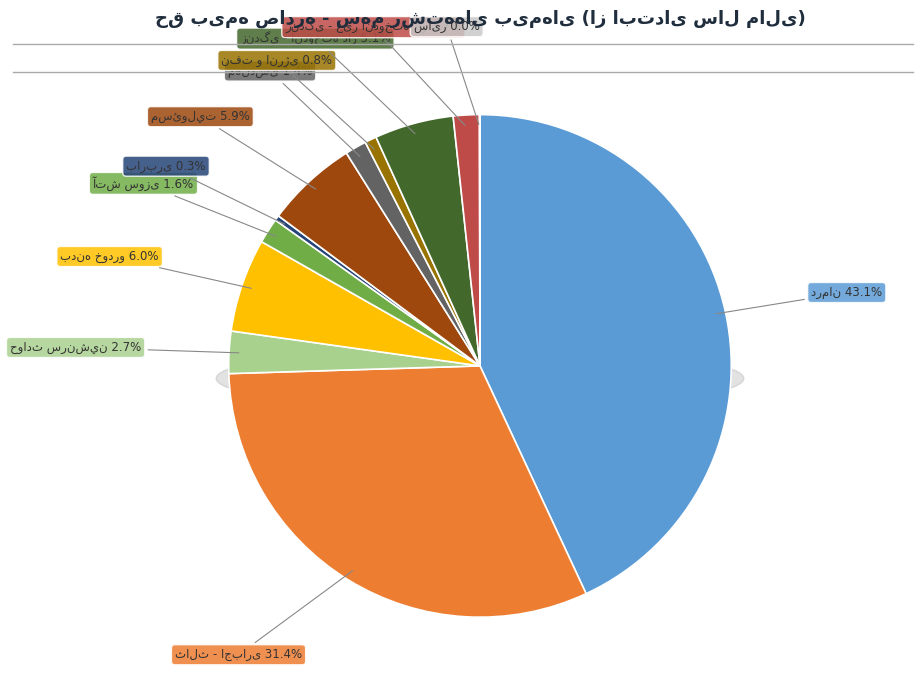

What is the change in value from نفت و انرژی to زندگی - اندوخته دار?

+599027